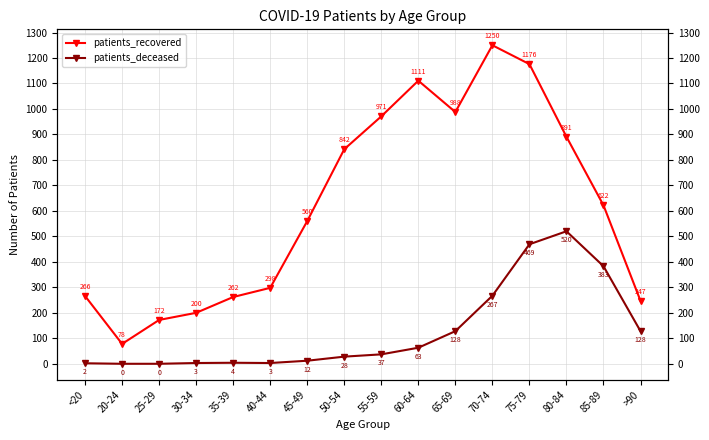

What is the approximate value of patients_deceased at <20?

2